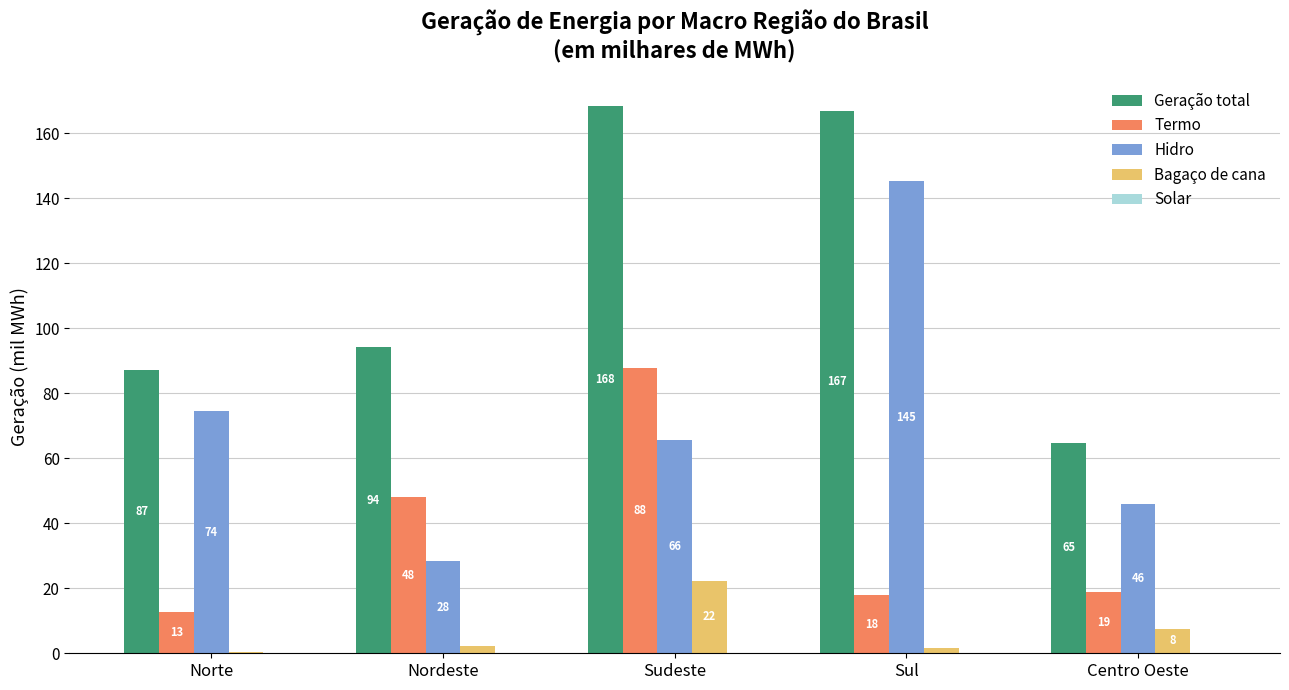

What is the approximate value of Termo at Centro Oeste?

18.9